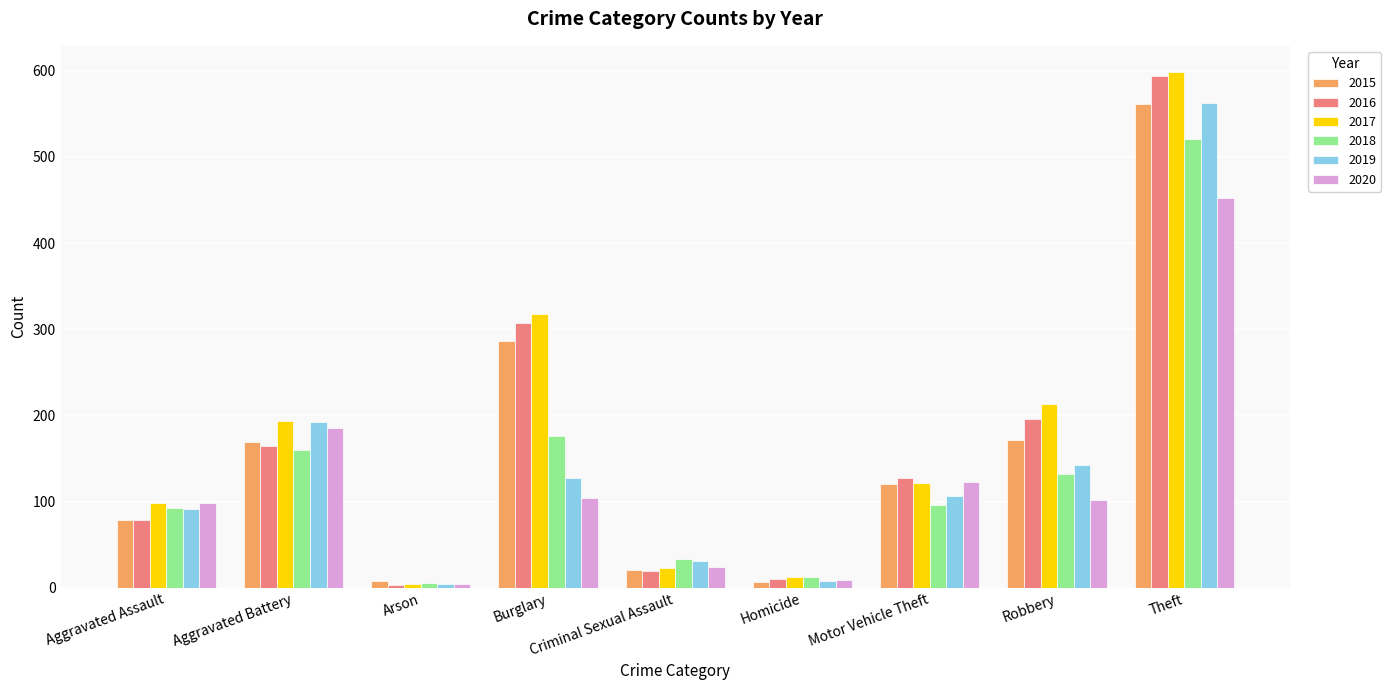

What is the total value across all series at Motor Vehicle Theft?

697